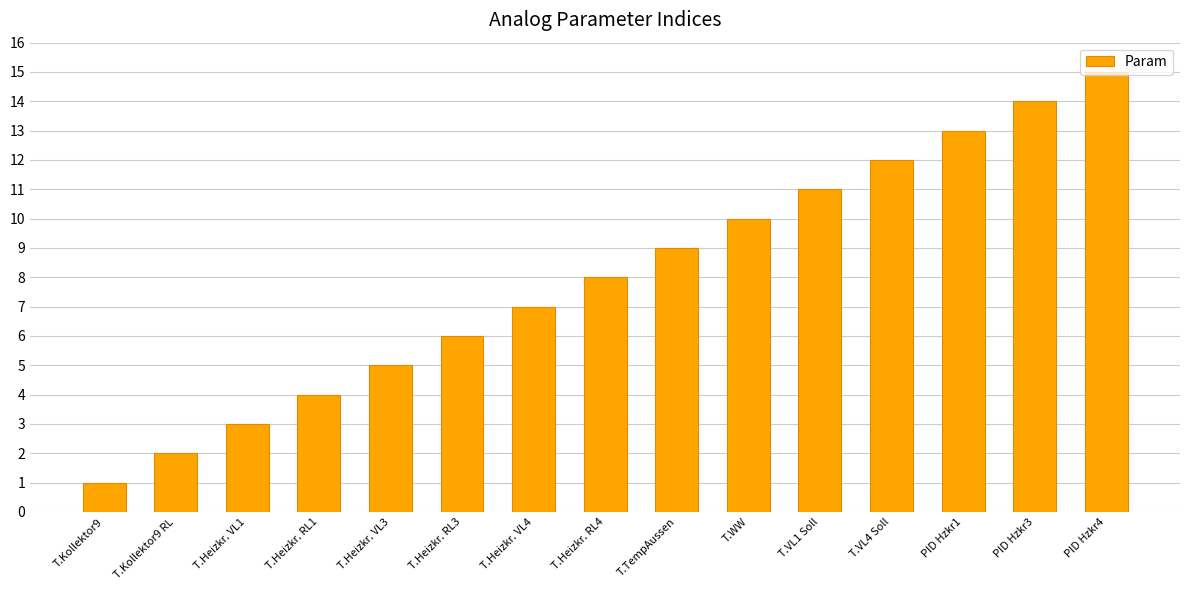

What is the difference between the maximum and minimum values?

14